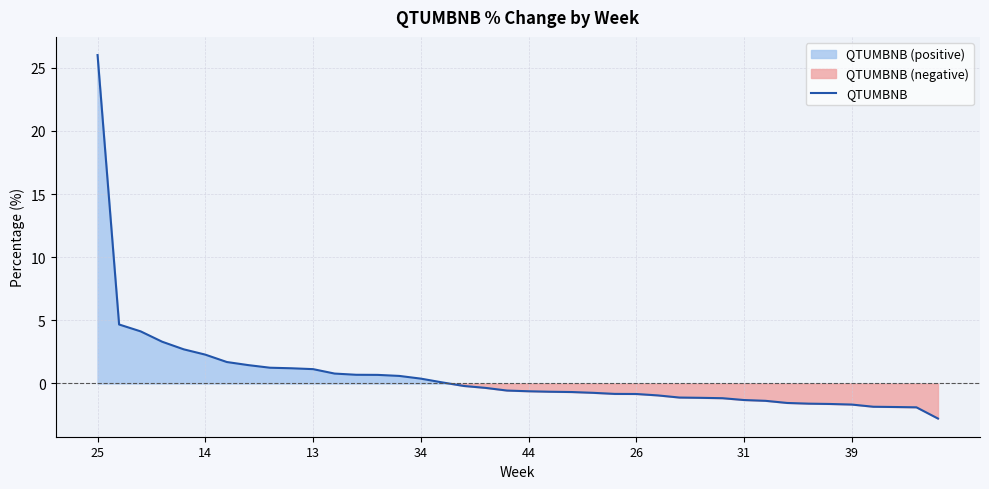

What is the maximum value for QTUMBNB?

26.0